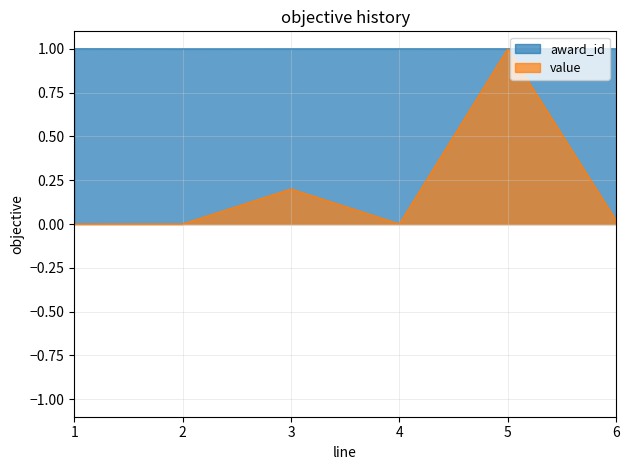

How many data points in value are above 0?

5